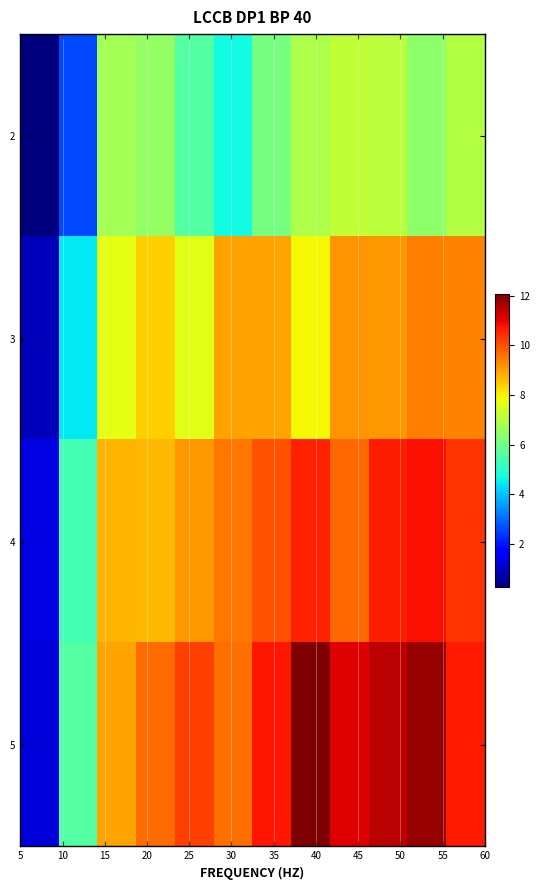

What is the minimum value shown in the chart?

0.3